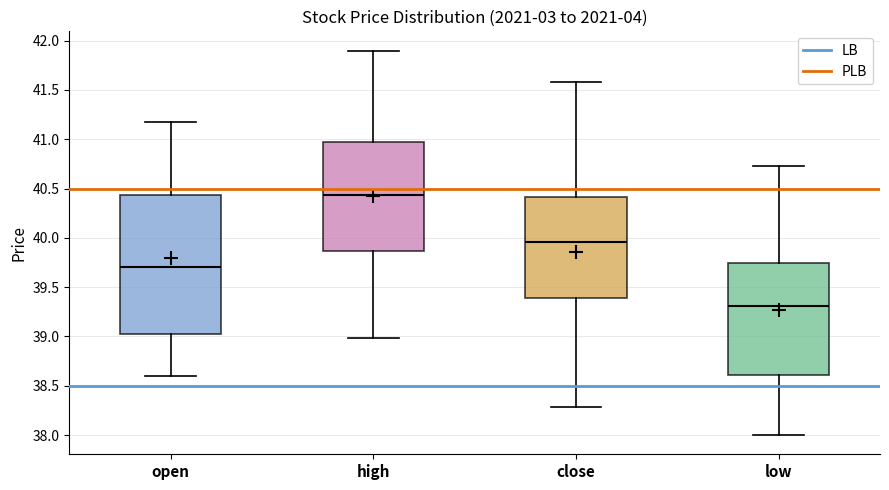

Reading left to right, transcribe this box plot: for each box, give where its median line is, the range the box spans, and where its two whiskers end, as read against the y-axis. The values are not printed on the chart, so give them approximately, as read against the axis.

open: median 39.70, box 39.00 to 40.45, whiskers 38.60 to 41.20
high: median 40.45, box 39.85 to 40.95, whiskers 39.00 to 41.90
close: median 39.95, box 39.40 to 40.40, whiskers 38.30 to 41.60
low: median 39.30, box 38.60 to 39.75, whiskers 38.00 to 40.75